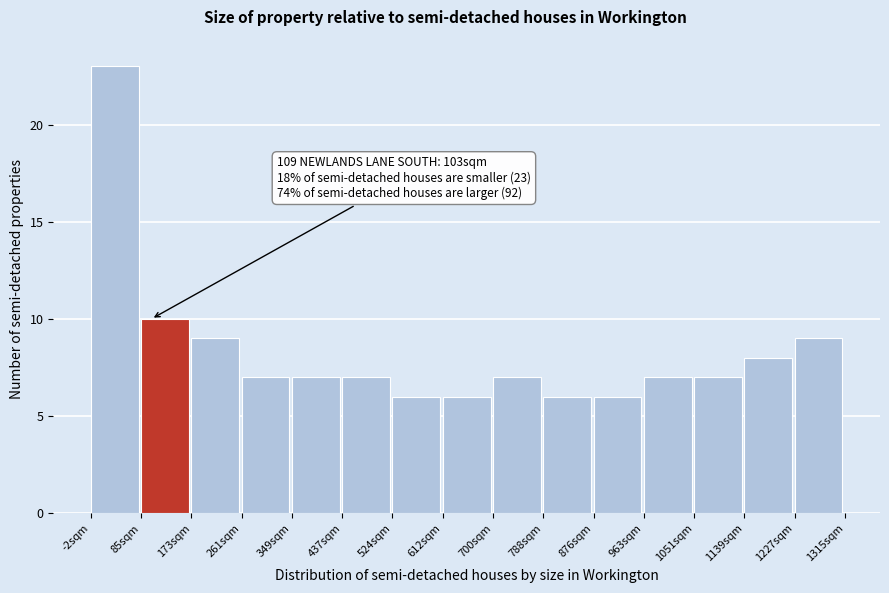

Which range on the x-axis has the tallest bar?

0 to 90